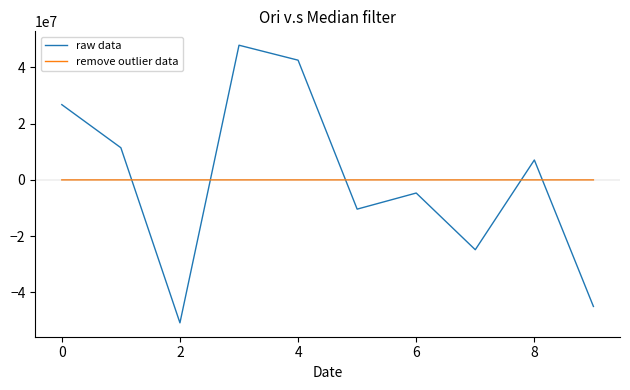

List the series in order of their peak value, highest first.

raw data, remove outlier data